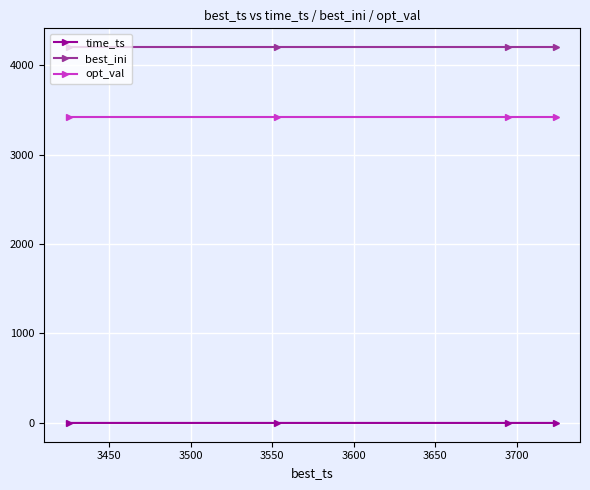

List the series in order of their peak value, lowest first.

time_ts, opt_val, best_ini